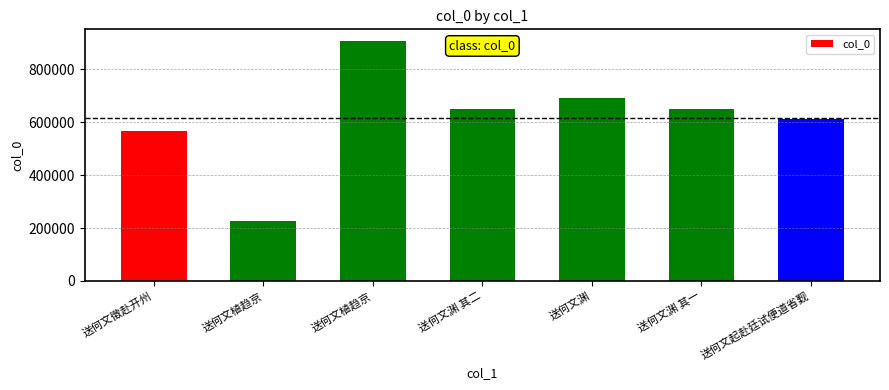

Does the chart contain stacked bars?

No